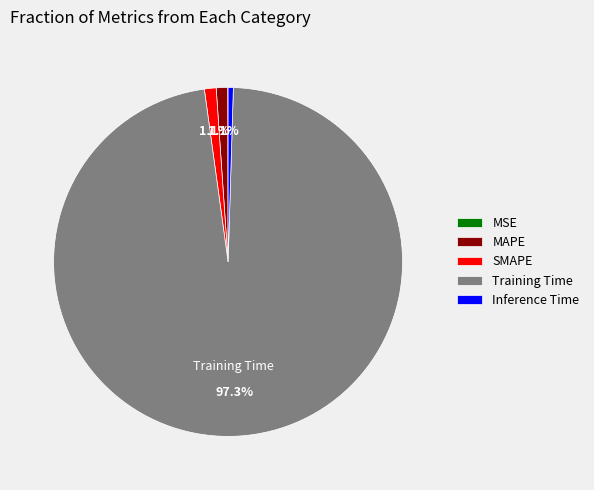

Combined, do Training Time and Inference Time account for over 50%?

Yes